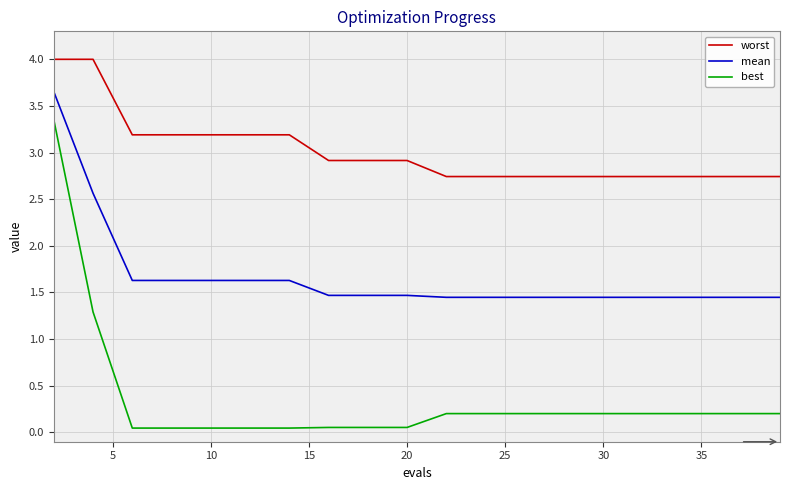

What is the lowest value of the worst series?

2.7